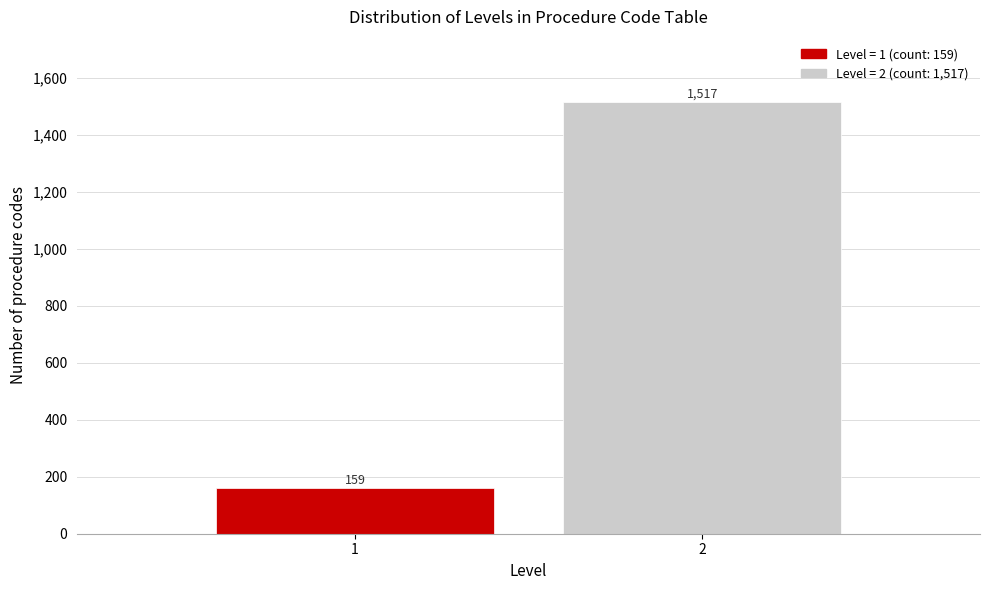

Reading left to right, what are all the values shown in this chart?

159	1517